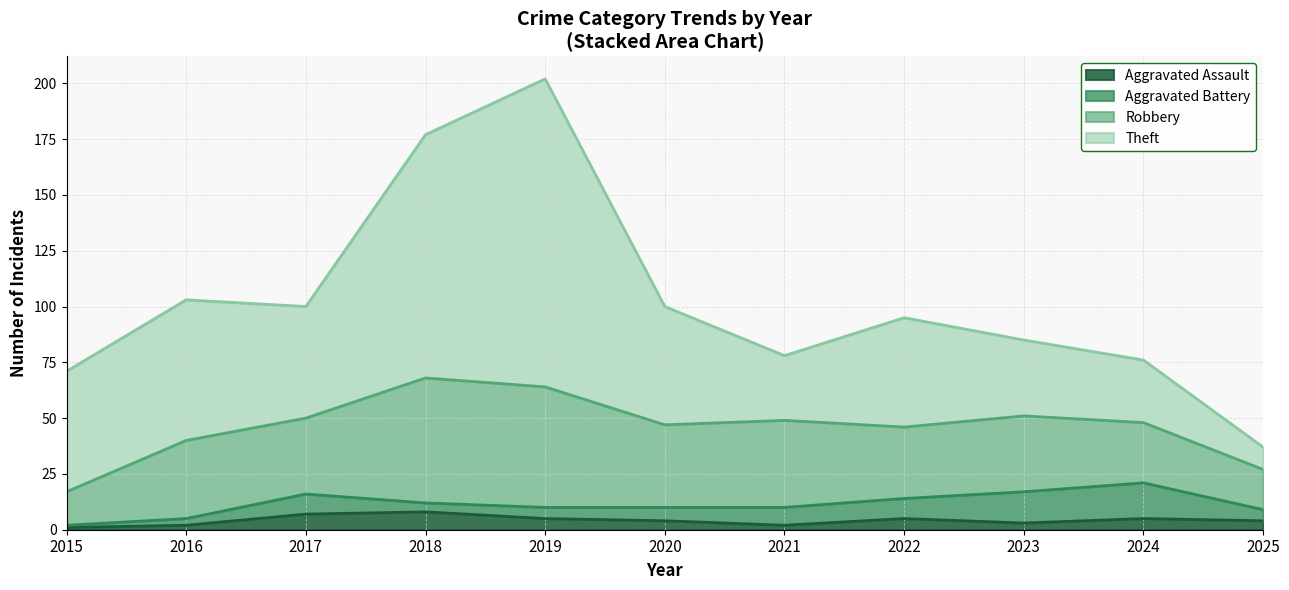

How many data points does each series have?

11